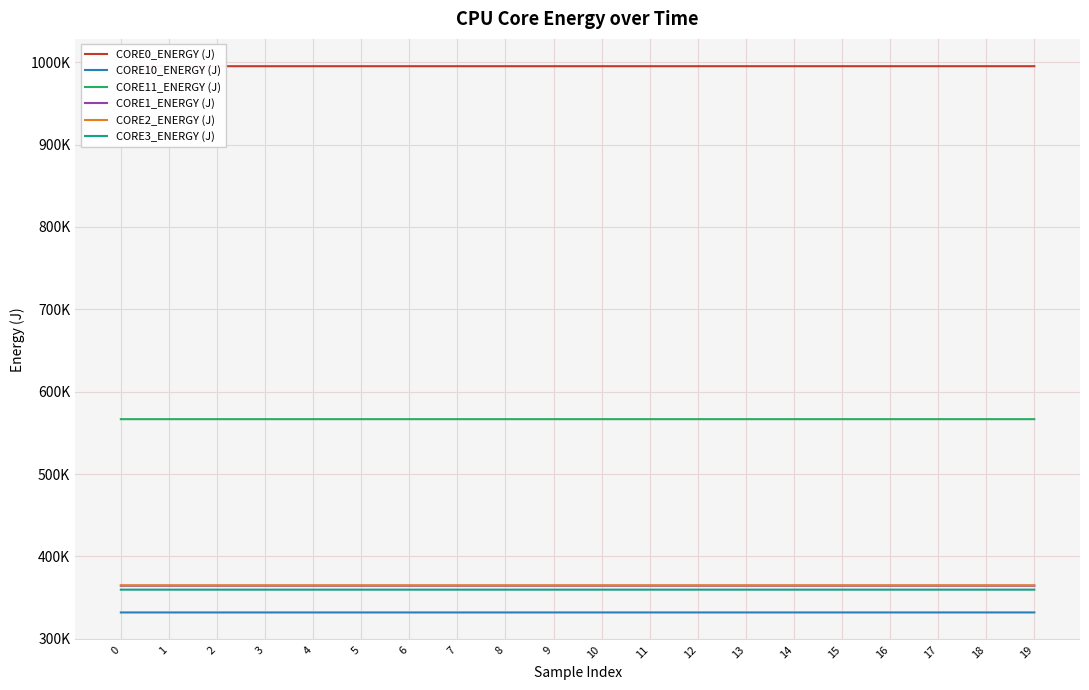

Reading right to left, list all the values displayed in this chart.

CORE0_ENERGY (J): 19=995049.9	18=995048.9	17=995047.9	16=995047.0	15=995046.0	14=995045.0	13=995044.0	12=995043.0	11=995042.1	10=995041.1	9=995040.1	8=995039.1	7=995038.1	6=995037.1	5=995036.1	4=995035.1	3=995034.1	2=995033.2	1=995032.2	0=995032.2
CORE10_ENERGY (J): 19=331981.3	18=331980.1	17=331978.8	16=331977.6	15=331977.5	14=331977.4	13=331977.4	12=331977.4	11=331977.3	10=331977.0	9=331976.4	8=331976.4	7=331976.4	6=331976.4	5=331976.3	4=331976.1	3=331975.8	2=331975.8	1=331975.7	0=331975.7
CORE11_ENERGY (J): 19=566606.4	18=566606.4	17=566606.3	16=566605.9	15=566605.9	14=566605.8	13=566605.8	12=566605.8	11=566605.7	10=566605.7	9=566605.7	8=566605.7	7=566605.7	6=566605.6	5=566605.5	4=566605.2	3=566604.9	2=566604.7	1=566604.6	0=566604.6
CORE1_ENERGY (J): 19=364437.8	18=364437.8	17=364437.6	16=364437.2	15=364437.1	14=364437.0	13=364437.0	12=364437.0	11=364436.9	10=364436.8	9=364436.6	8=364436.6	7=364436.6	6=364436.5	5=364436.5	4=364436.4	3=364436.2	2=364436.2	1=364436.1	0=364436.1
CORE2_ENERGY (J): 19=364902.3	18=364902.3	17=364902.2	16=364901.8	15=364901.7	14=364901.6	13=364901.6	12=364901.6	11=364901.6	10=364900.7	9=364900.3	8=364900.3	7=364900.3	6=364900.2	5=364900.2	4=364900.1	3=364899.8	2=364899.8	1=364899.6	0=364899.6
CORE3_ENERGY (J): 19=359643.9	18=359643.9	17=359643.7	16=359643.2	15=359642.9	14=359642.7	13=359642.4	12=359642.3	11=359642.1	10=359641.8	9=359641.7	8=359641.7	7=359641.7	6=359641.7	5=359641.7	4=359641.6	3=359641.4	2=359641.4	1=359641.3	0=359641.3